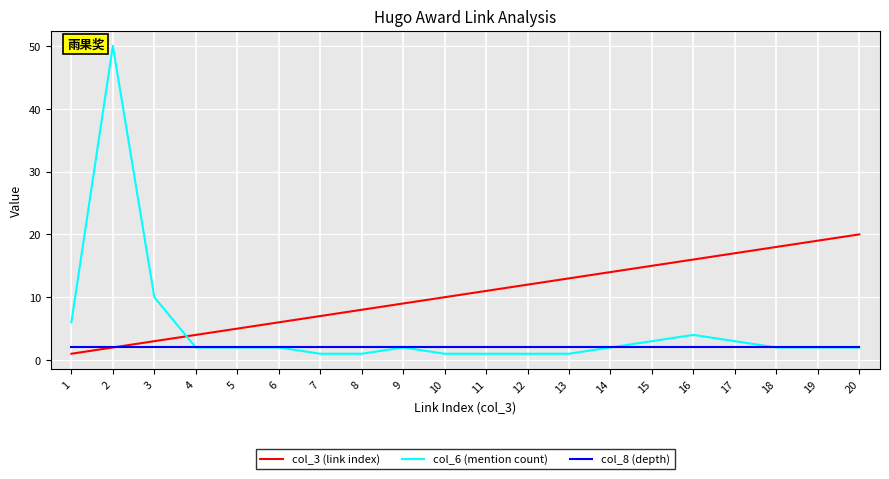

What are all the series names shown in the legend?

col_3 (link index), col_6 (mention count), col_8 (depth)